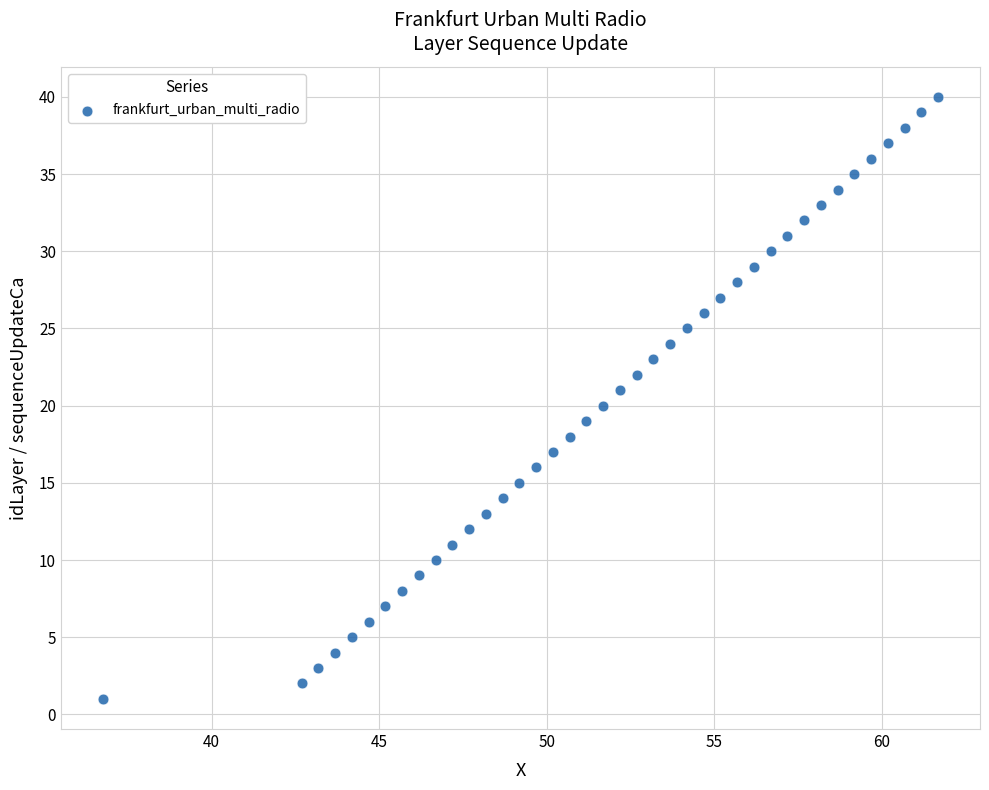

What is the range of Y values (max minus min)?

39